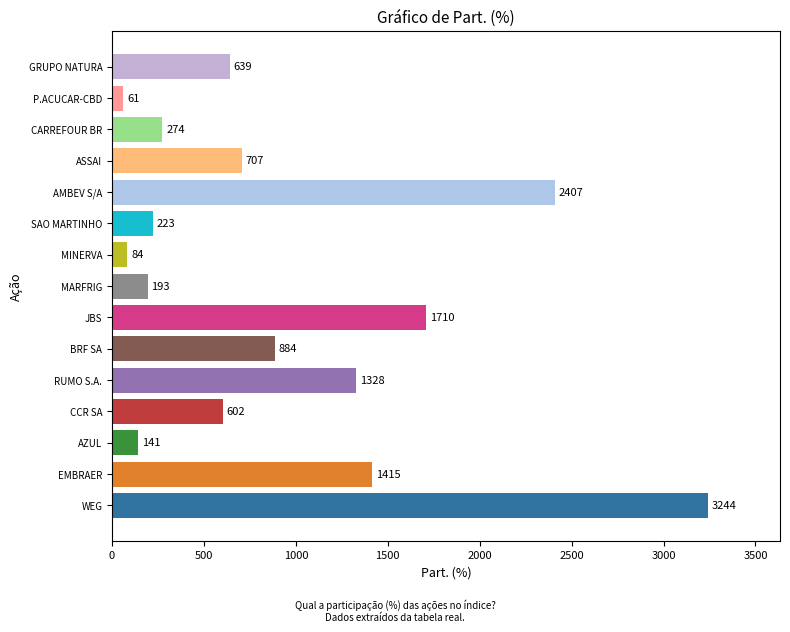

Is it true that the value at P.ACUCAR-CBD is 61?

True